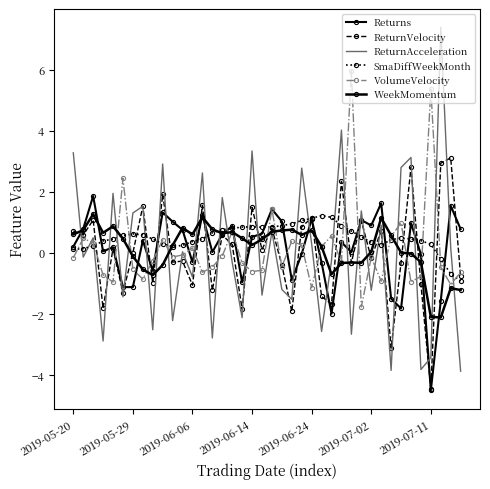

How many lines are shown in the chart?

6